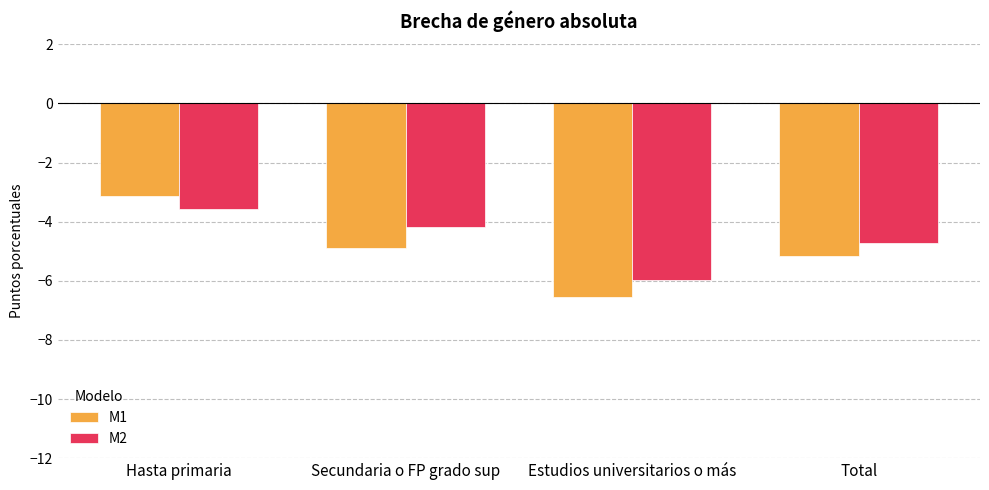

The M2 series shows -6.0 at Estudios universitarios o más. True or false?

True